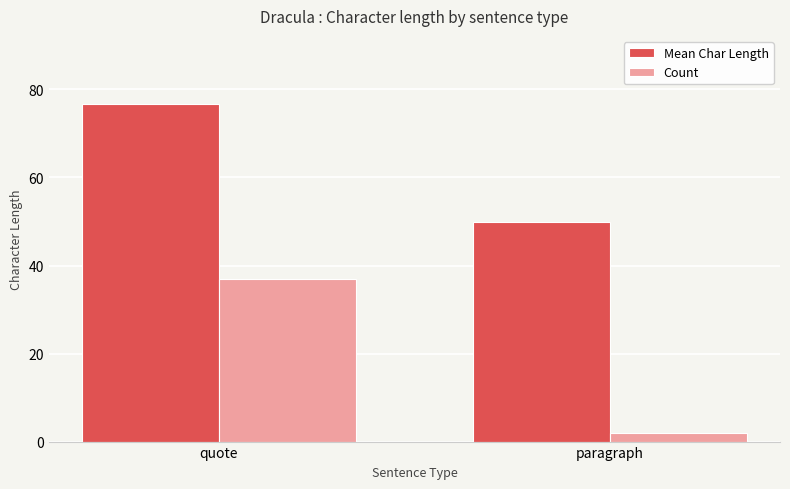

How many bars are there in total?

4